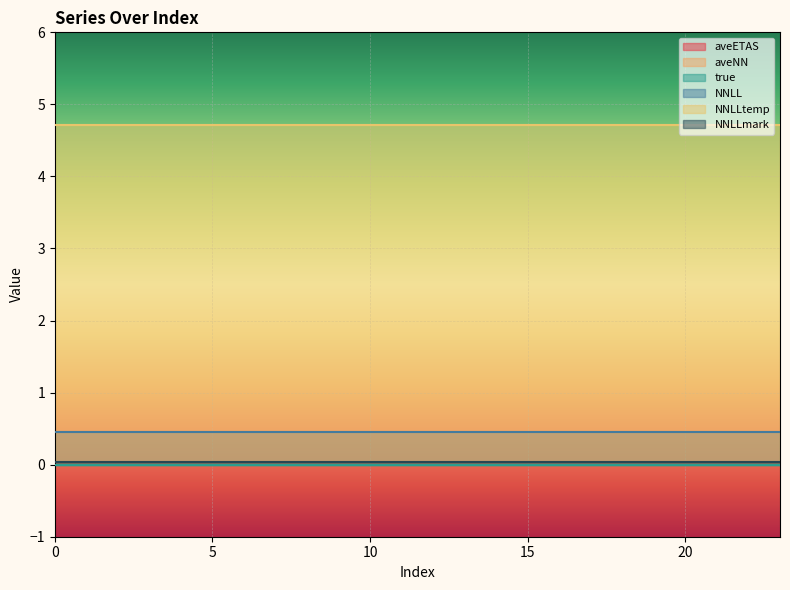

True or false: NNLL and NNLLtemp cross at least once.

False